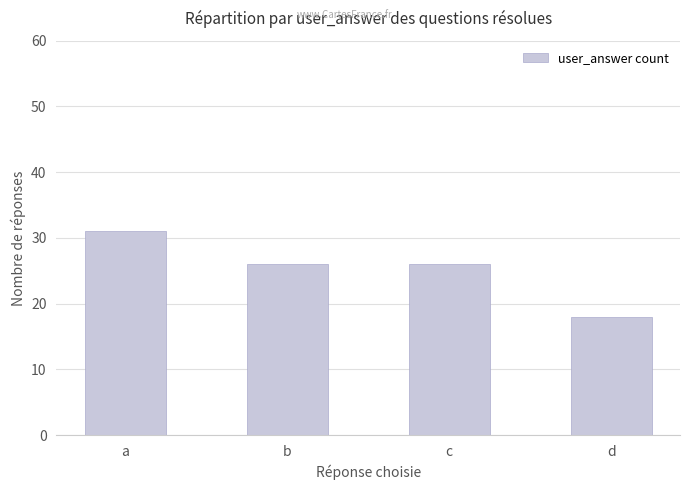

True or false: the data shows 31 at a.

True